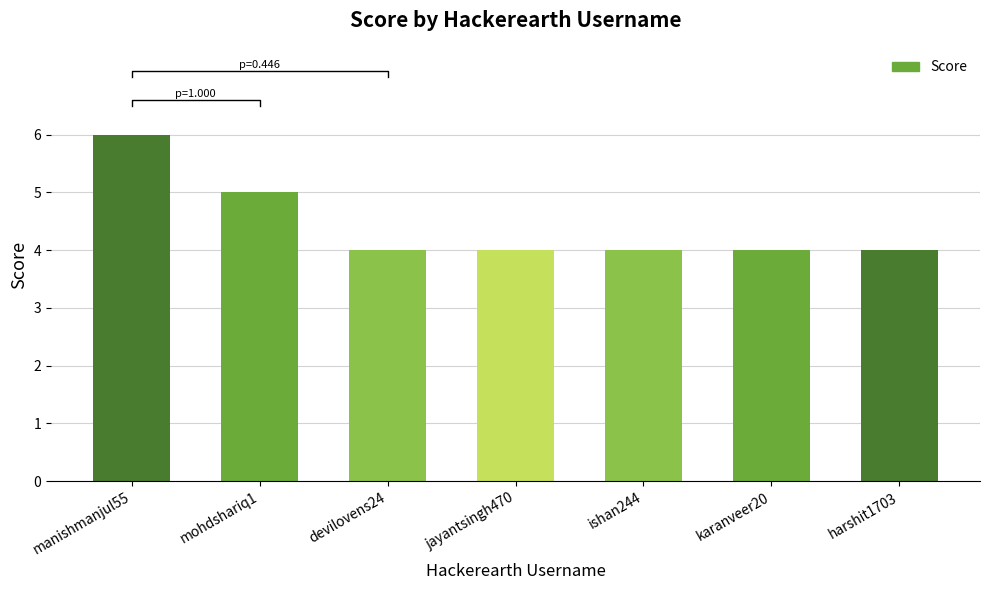

What is the average value?

4